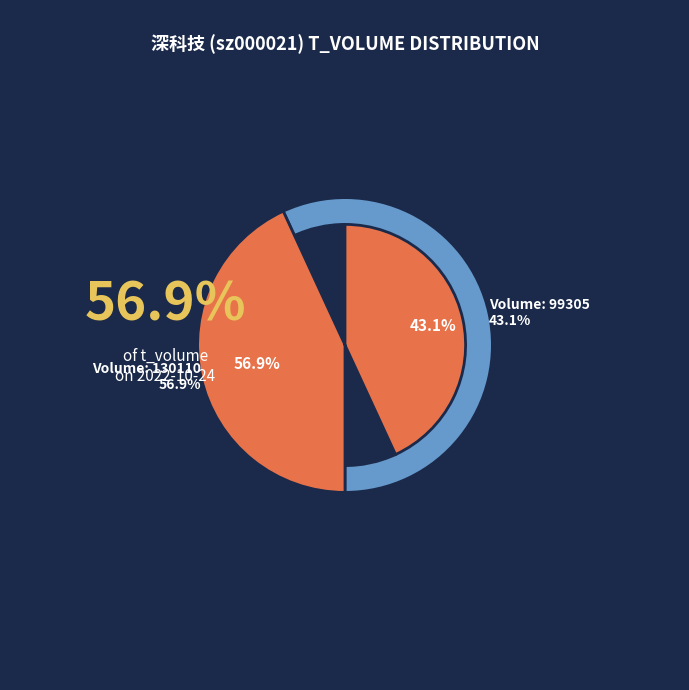

What percentage is the 99305 slice, to the nearest percent?

43%